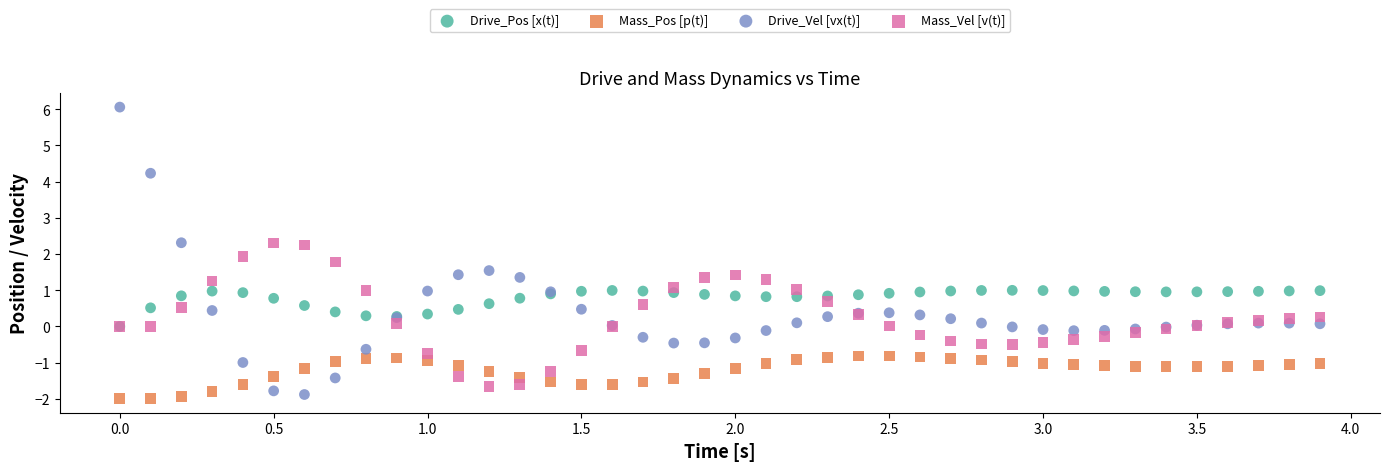

Which series reaches the minimum Y coordinate?

Mass_Pos [p(t)]